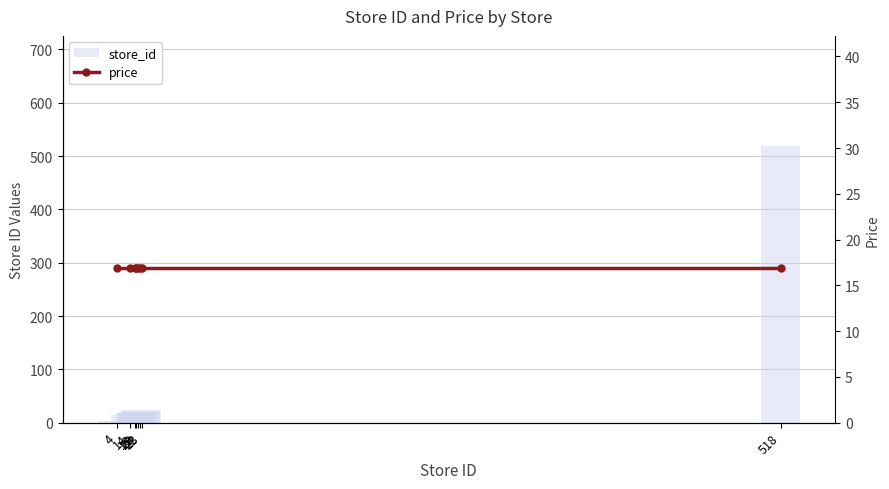

True or false: store_id has a value of 7.9 at 20.

False